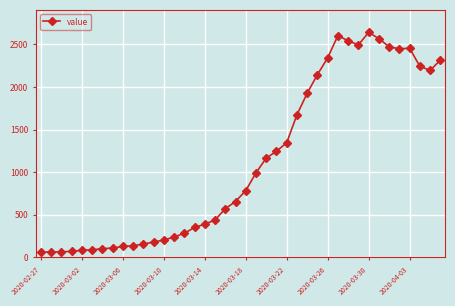

What is the difference between the maximum and minimum values?

2579